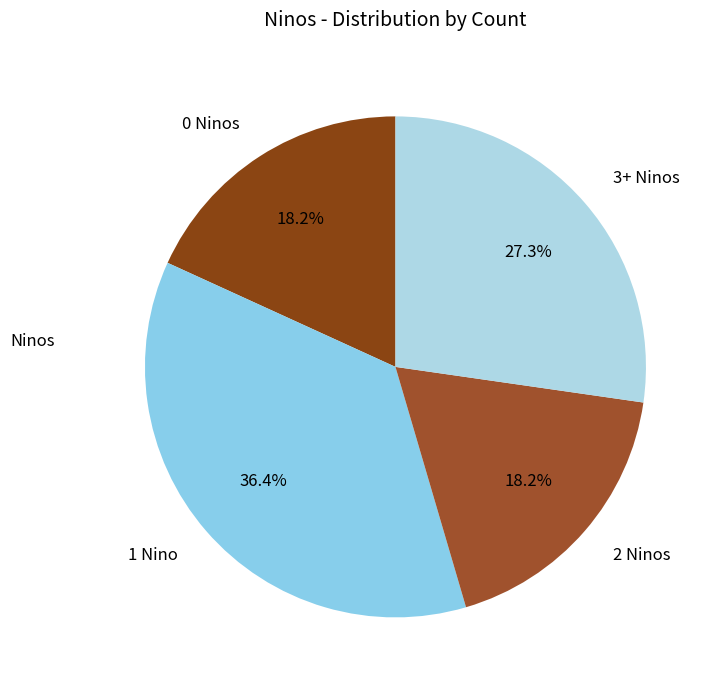

Which category has the biggest portion of the pie?

1 Nino